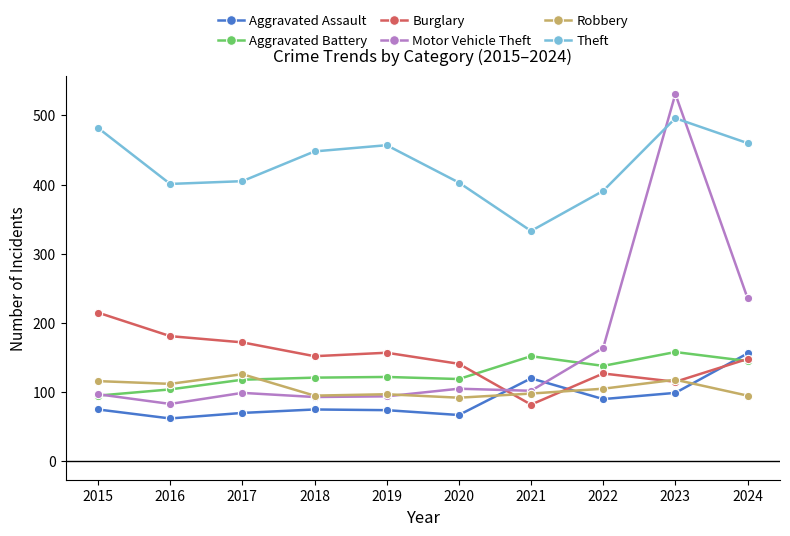

Read the Robbery value at 2022, to the nearest 5.

105